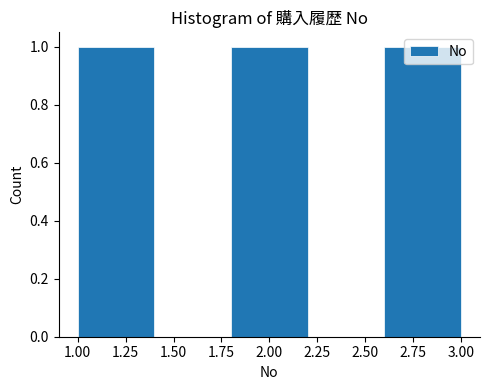

Reading left to right, list every bar in this chart as the range it spans on the x-axis followed by its height. The values are not printed on the chart, so give them approximately, as read against the axis.

1.0 to 1.4: 1
1.4 to 1.8: 0
1.8 to 2.2: 1
2.2 to 2.6: 0
2.6 to 3.0: 1